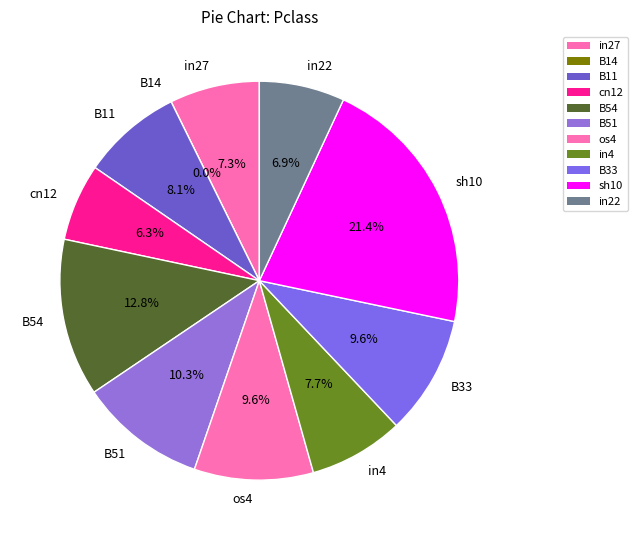

To the nearest percent, what is the difference between the largest and smallest slice percentages?

21%